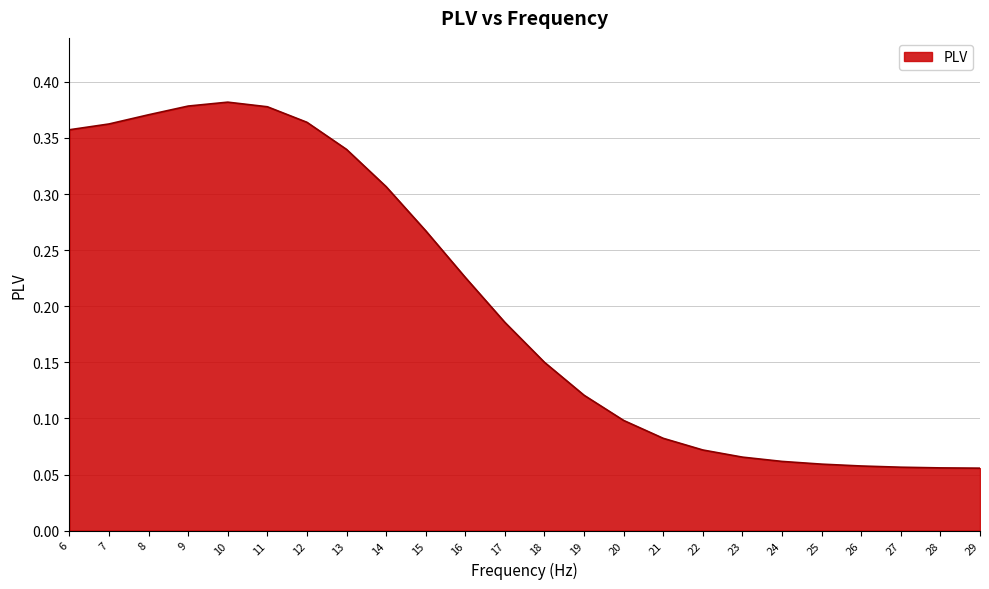

What is the change in value from 9 to 20?

-0.3